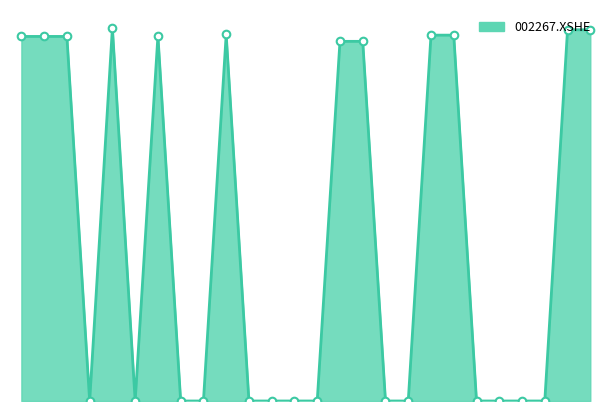

Is this an area chart (filled region under the line)?

Yes